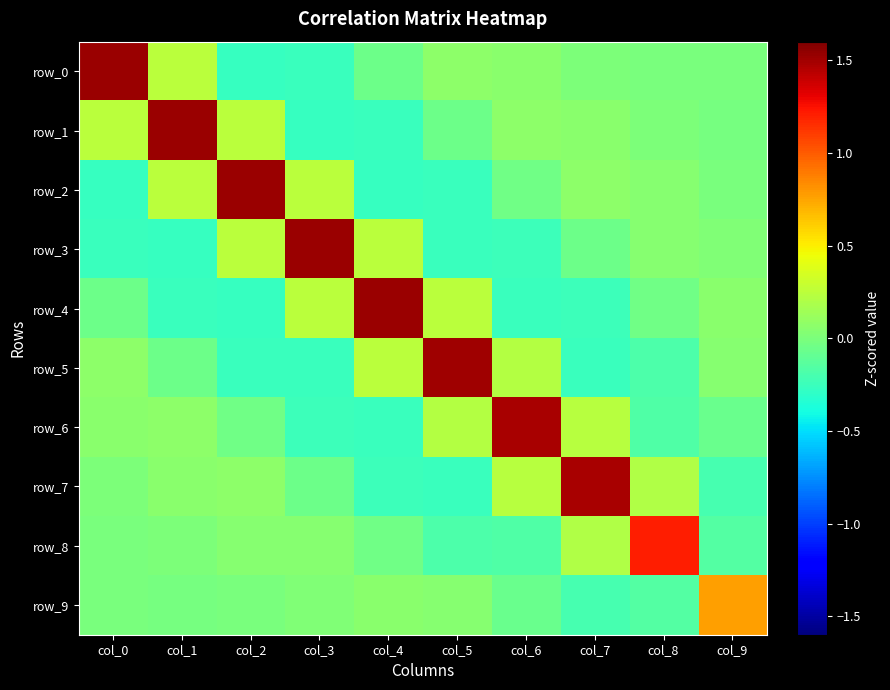

The value of row_6 at col_0 is 0.0. True or false?

False